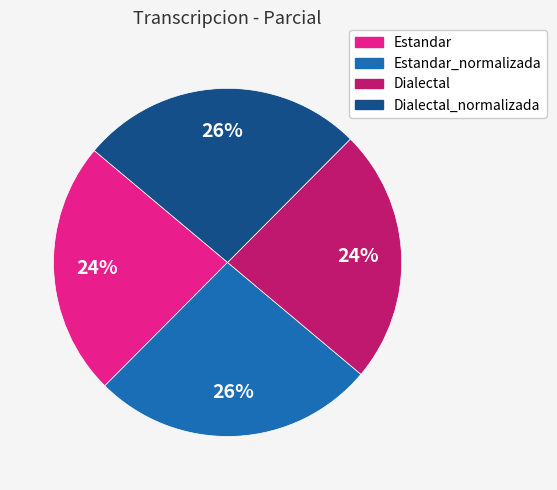

To the nearest percent, what is the average slice percentage?

25%